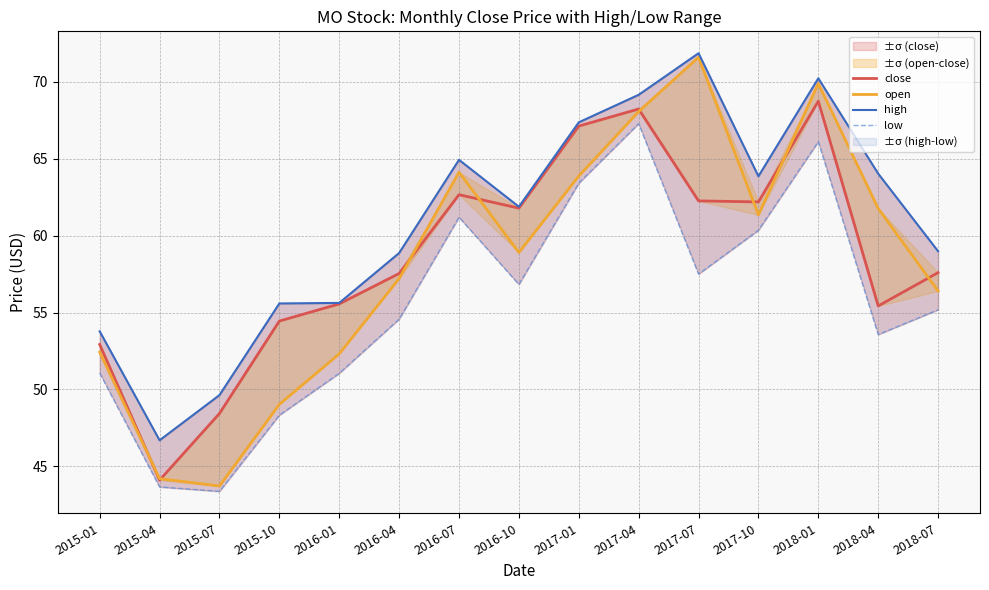

Where is close nearest to the value 56?

2016-01